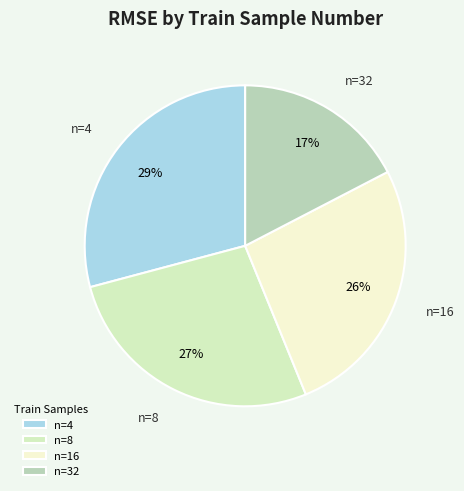

What is the largest slice in the pie chart?

n=4